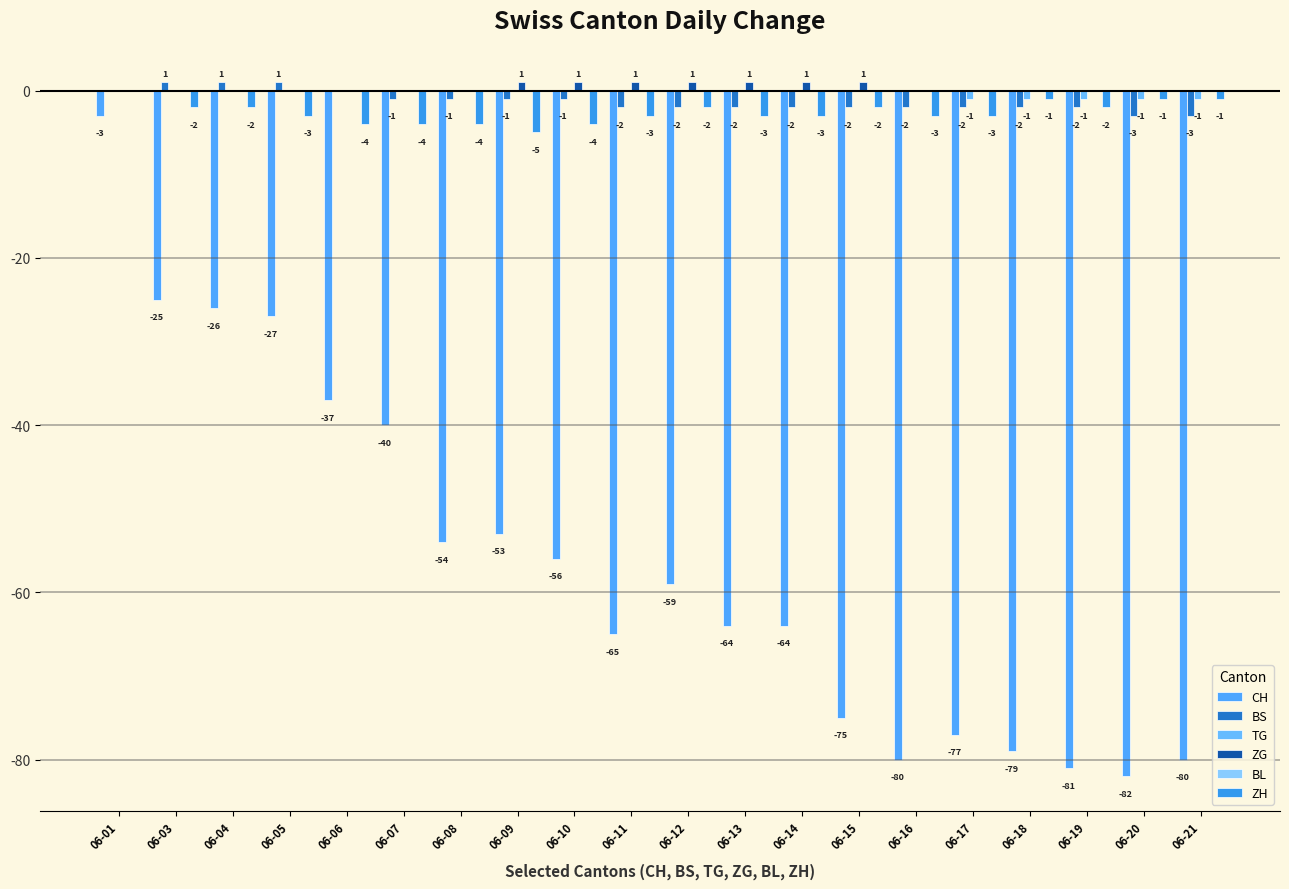

How many series are shown in this chart?

5